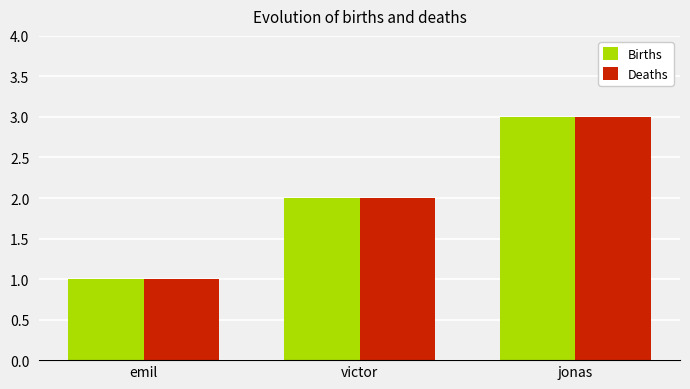

At which label does Deaths reach its peak?

jonas